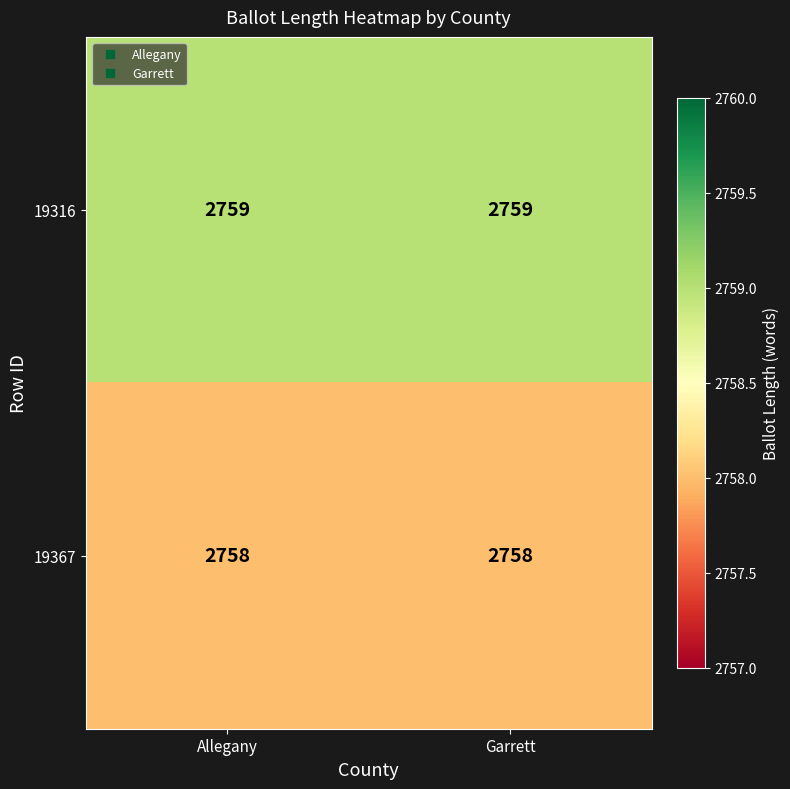

Rank the series by their maximum value, from highest to lowest.

19316, 19367